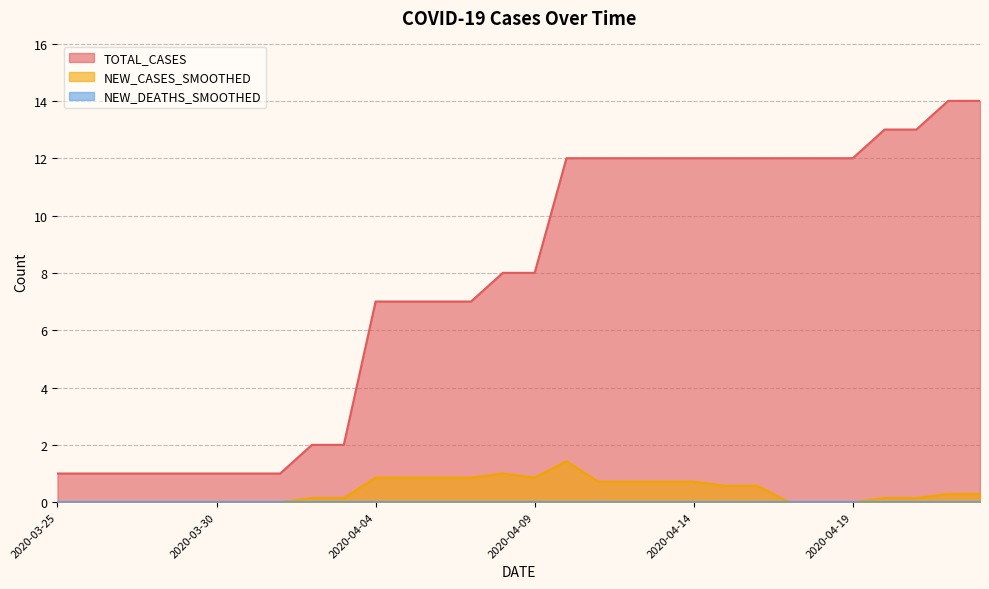

Does the chart display data point markers on the line(s)?

No